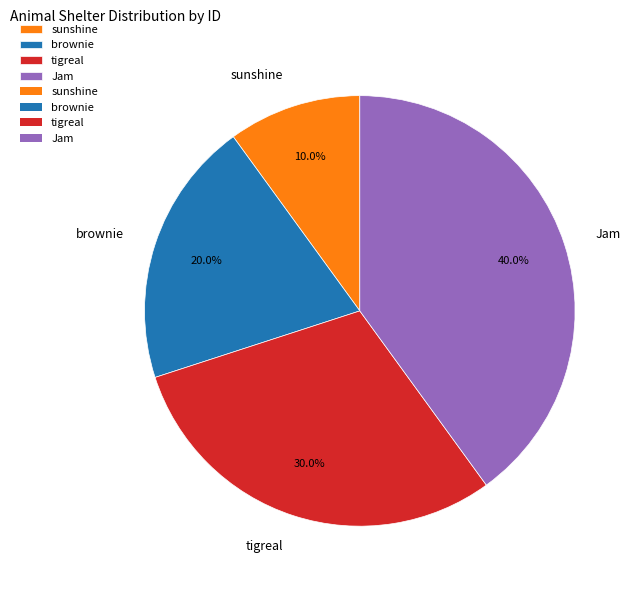

How many slices are in this pie chart?

4